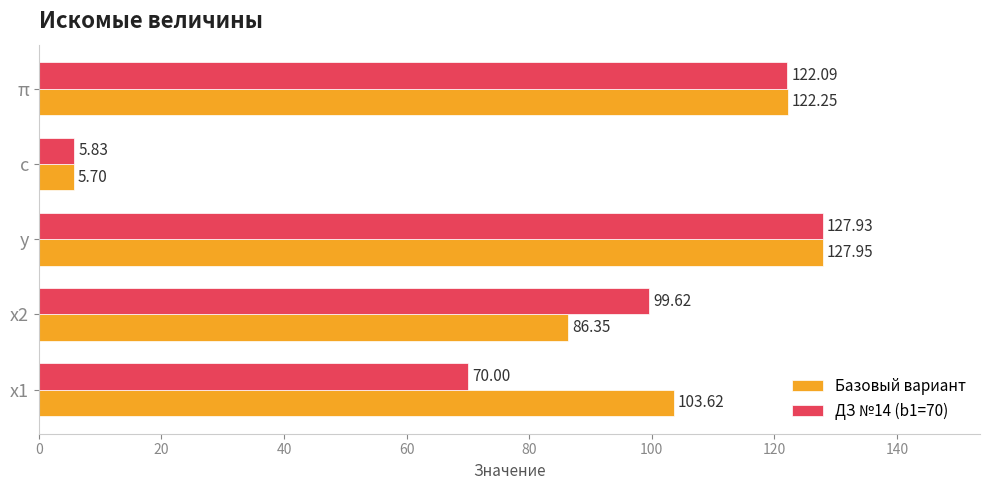

List the labels in order of Базовый вариант value, smallest first.

c, x2, x1, π, y